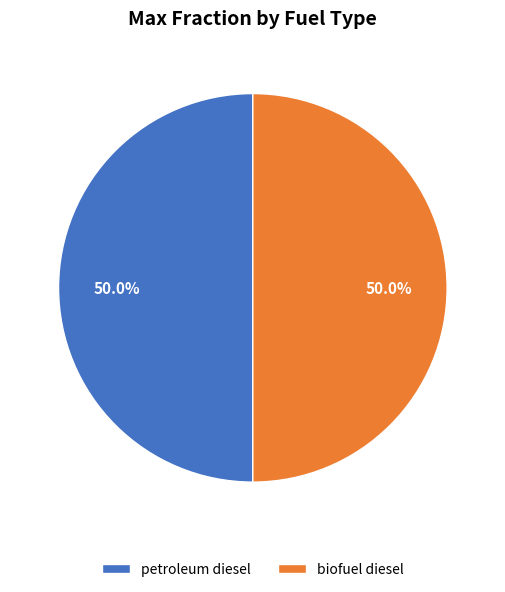

What is the ratio of the value at petroleum diesel to the value at biofuel diesel?

1.0